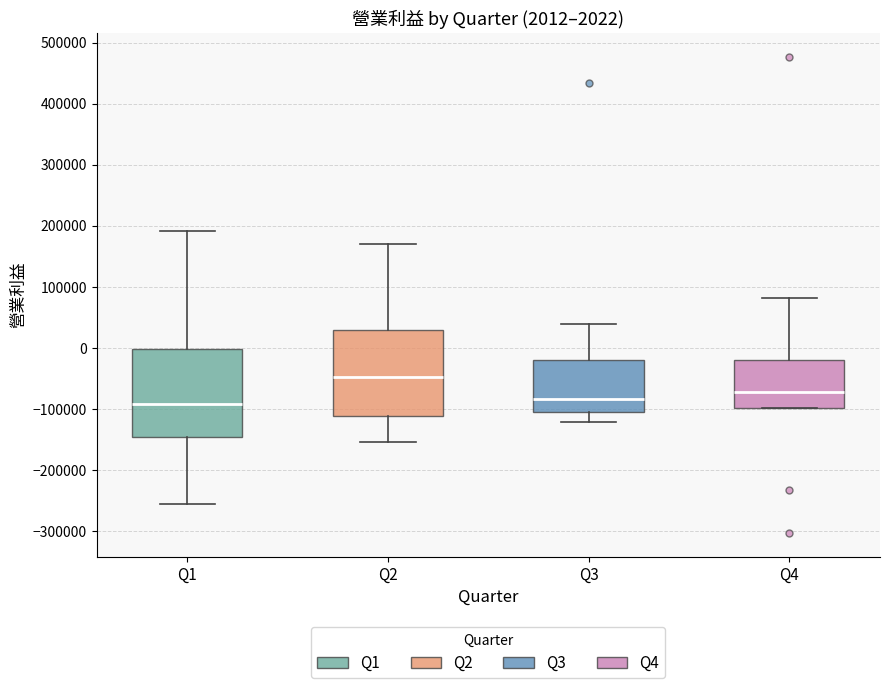

Which box has the highest median line?

Q2